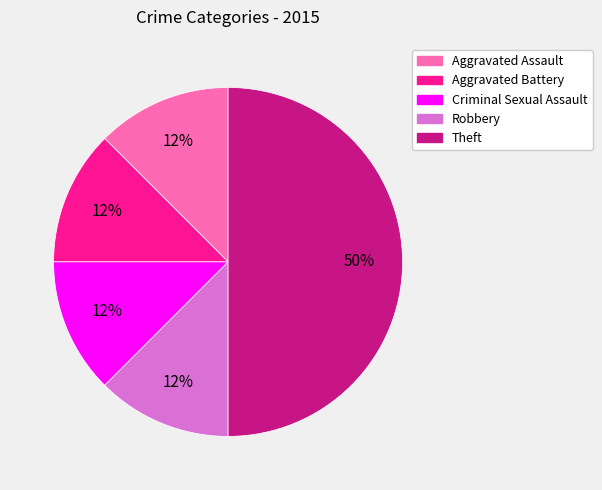

To the nearest percent, what is the average slice percentage?

20%